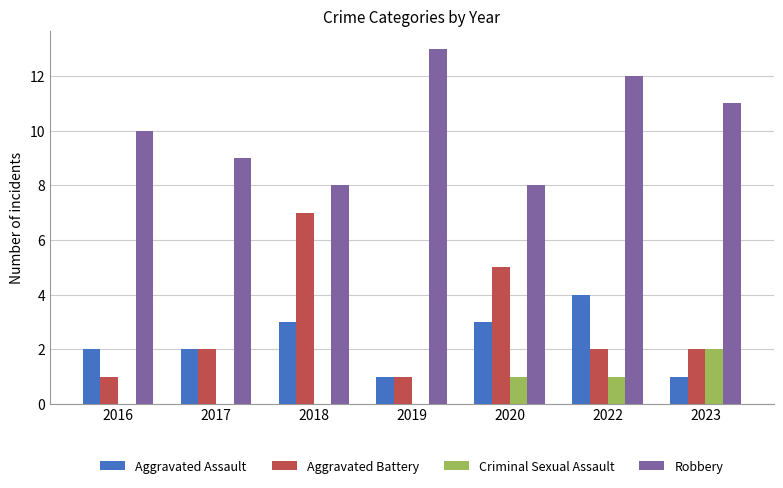

Which series has the widest spread of values?

Aggravated Battery